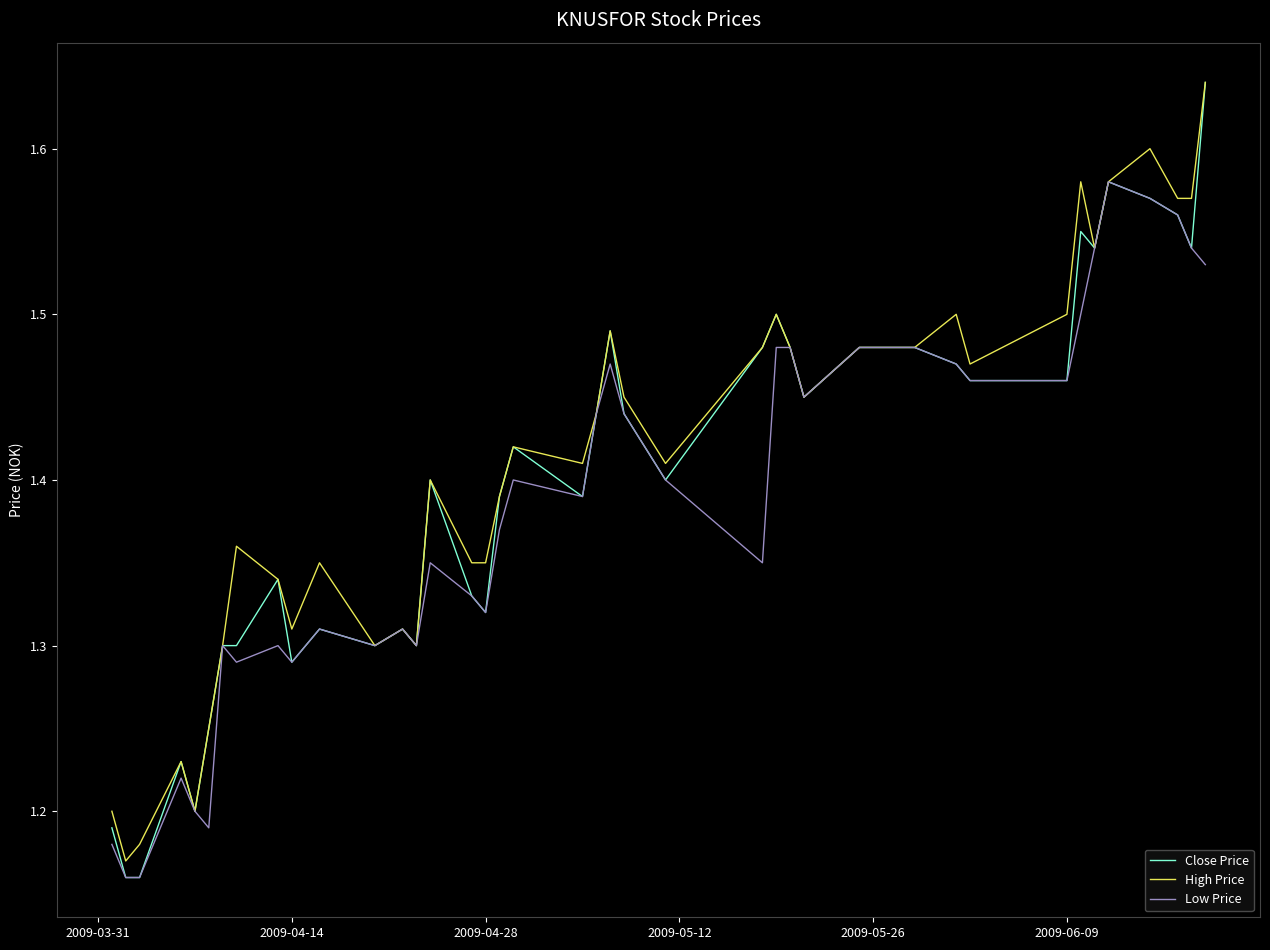

Which series has the largest range (max minus min)?

Close Price